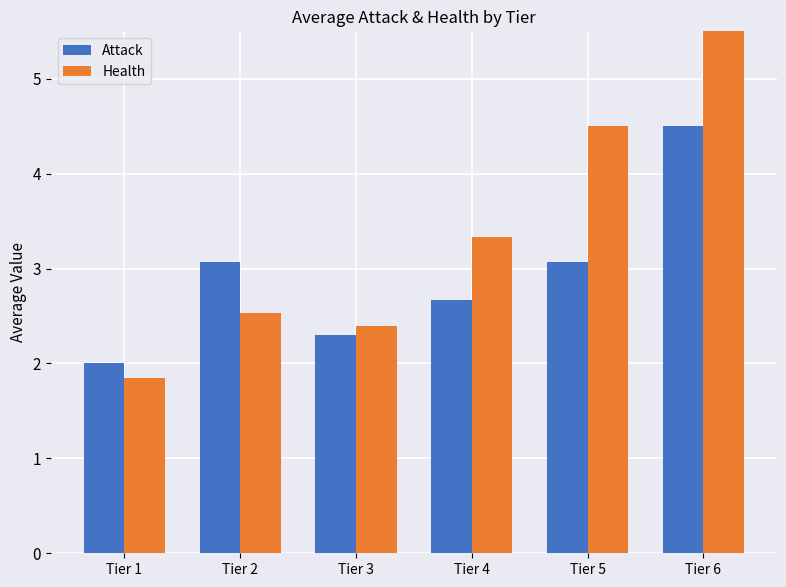

How many data points in Health are less than 3?

3